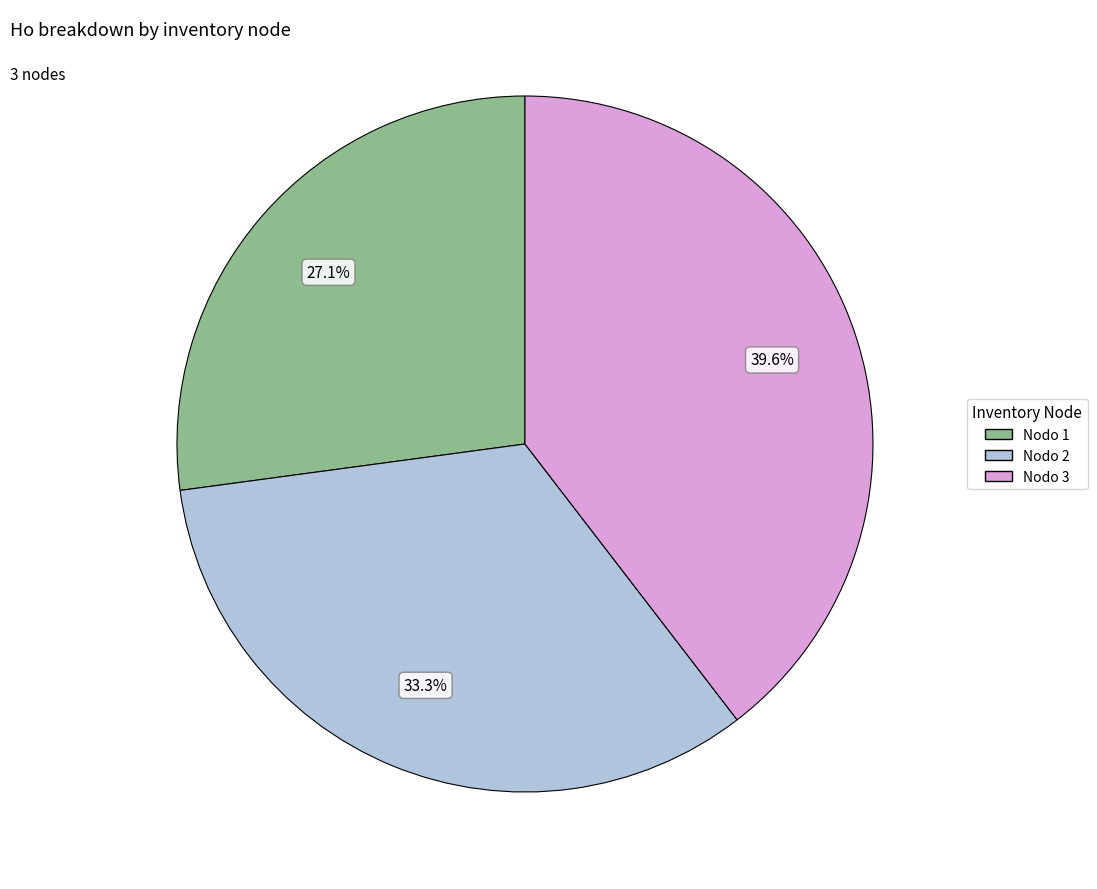

Is there a majority slice in this chart?

No